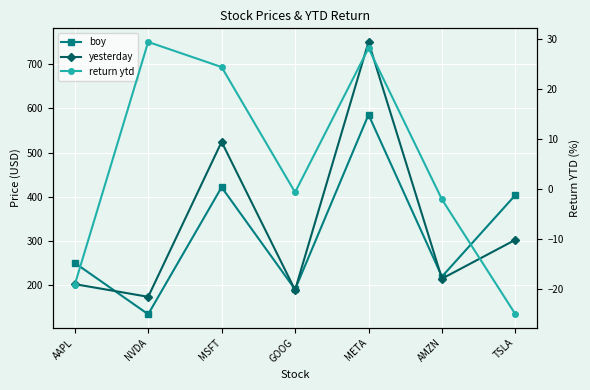

Is the value of return ytd at META greater than the value of yesterday at GOOG?

No